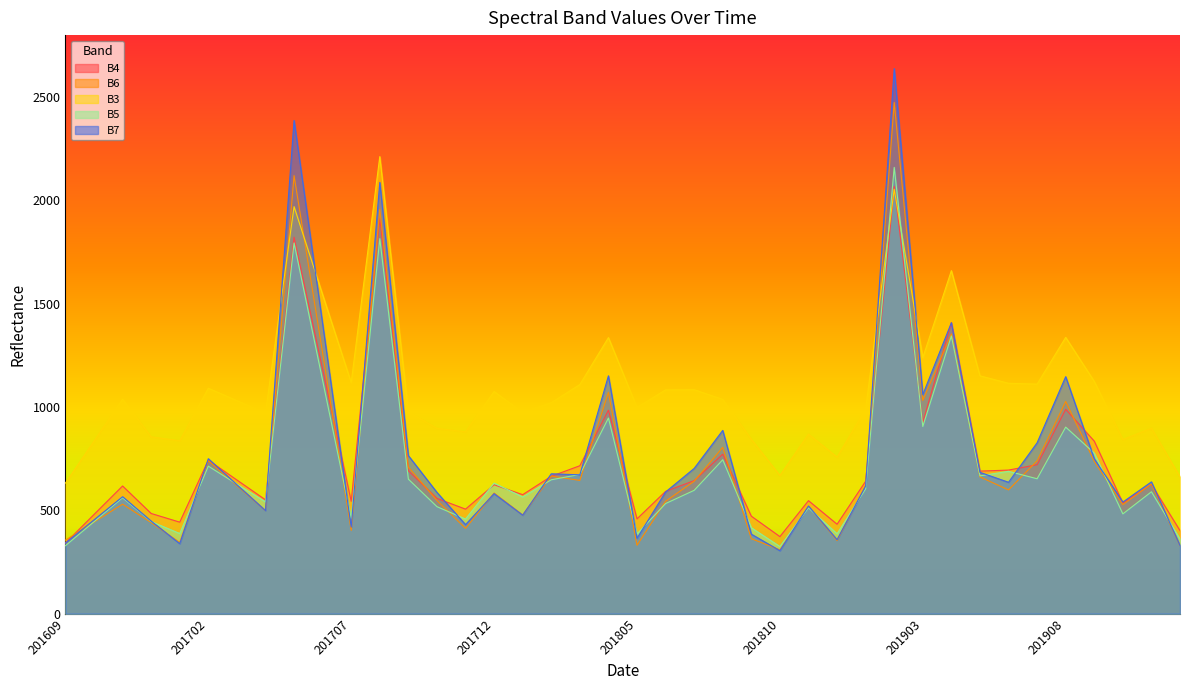

How many interior local valleys does the B5 series have?

12